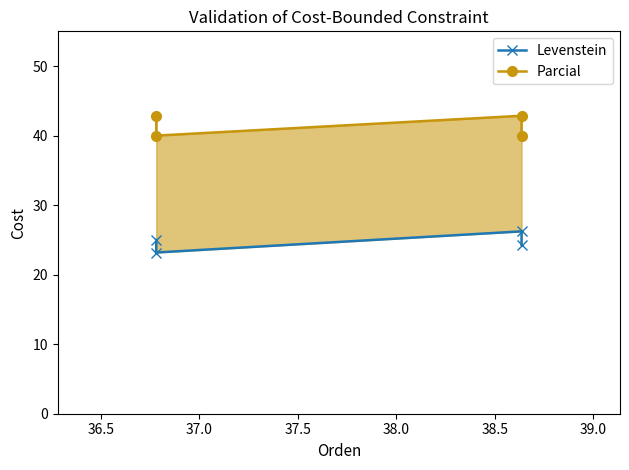

How many values in the Parcial series exceed 42?

2